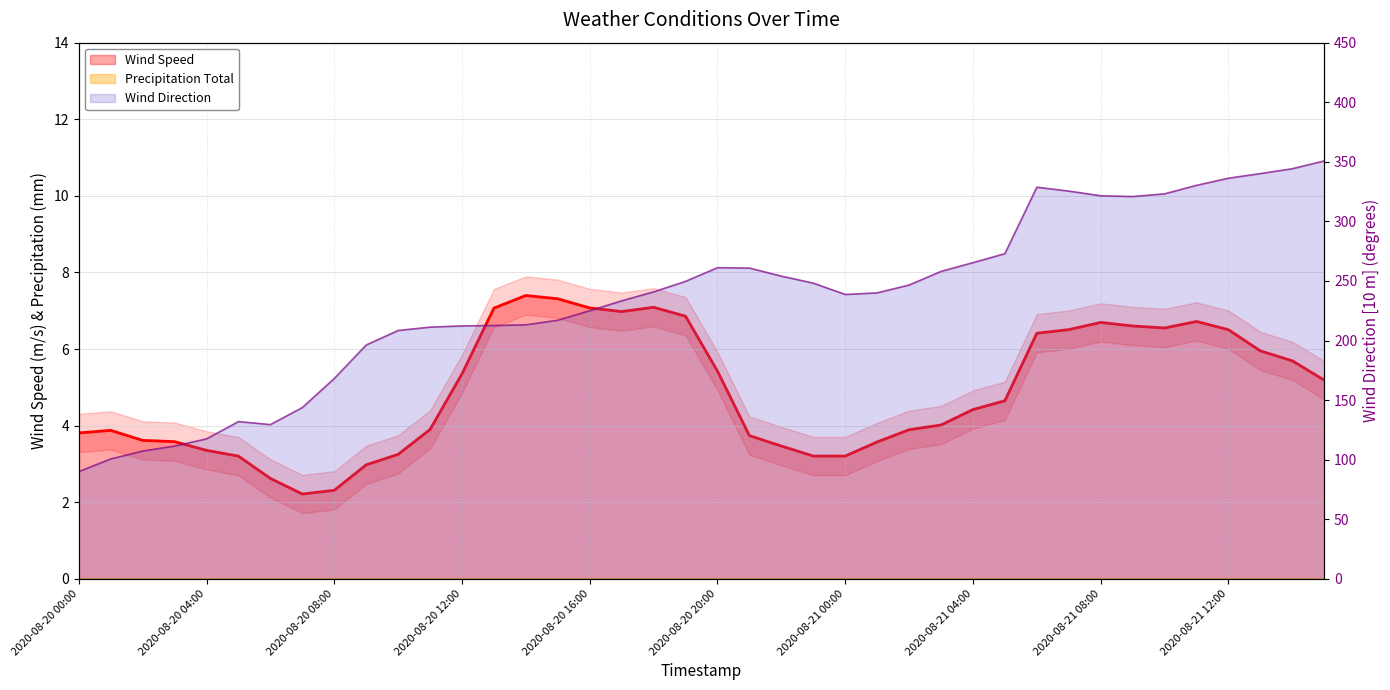

At how many categories does at least one series exceed 154?

32